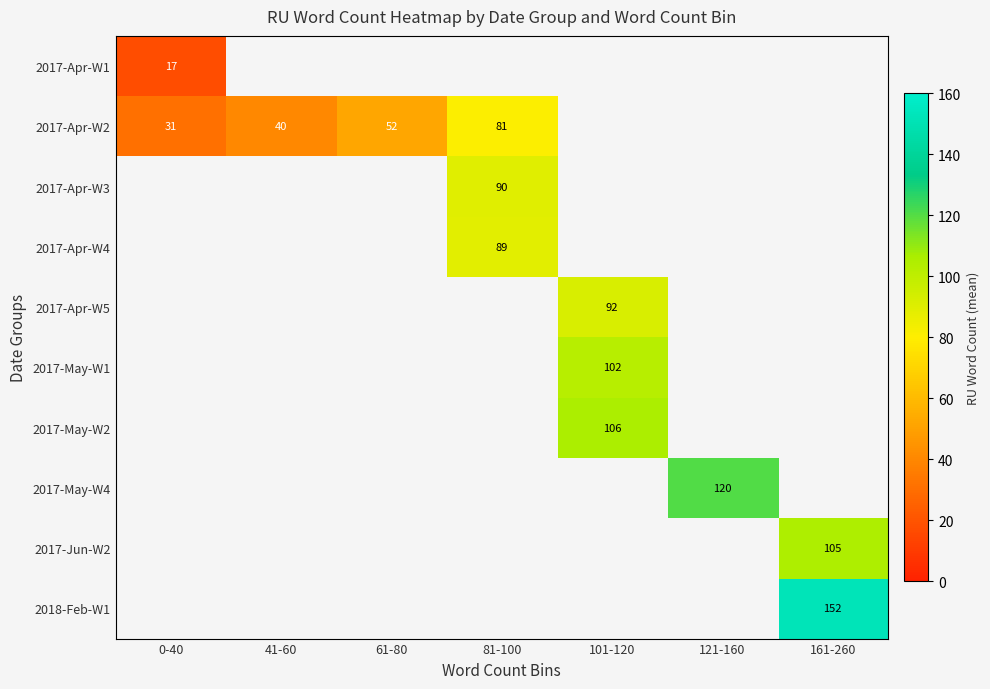

At how many categories does at least one series exceed 77?

4